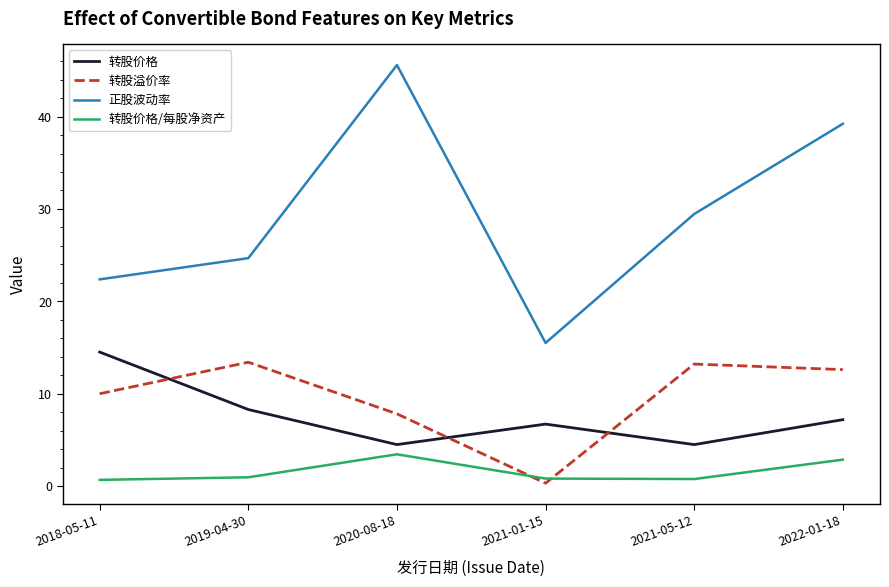

At 2019-04-30, list the series in order from smallest to largest.

转股价格/每股净资产, 转股价格, 转股溢价率, 正股波动率